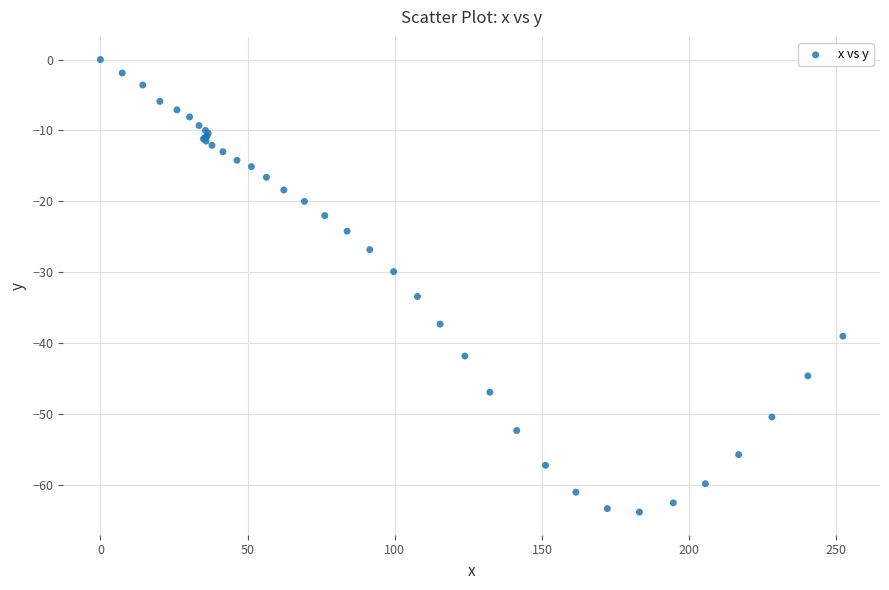

What Y value in the scatter plot is closest to -31?

-29.9